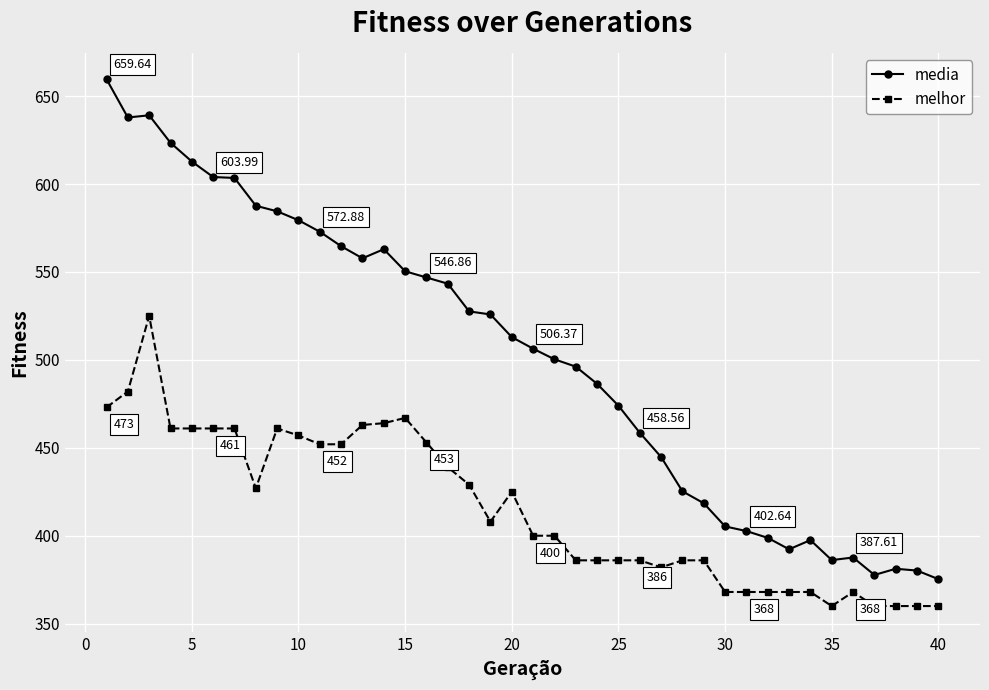

Rank the series by their maximum value, from lowest to highest.

melhor, media